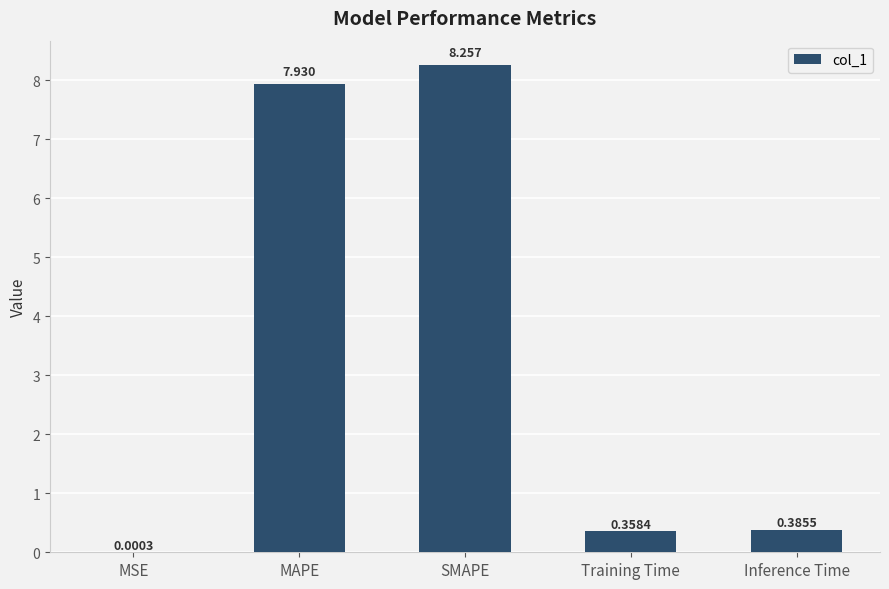

How many data points does each series have?

5